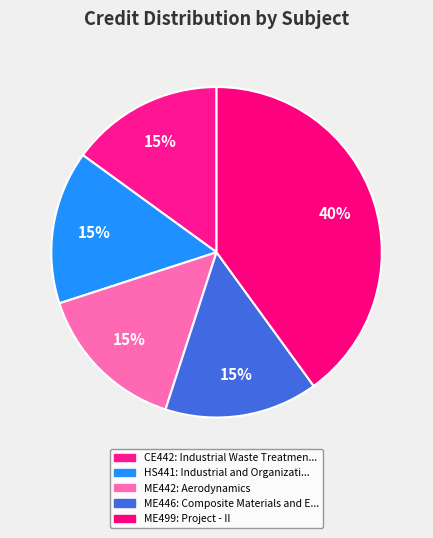

True or false: ME499 accounts for 32% of the total.

False